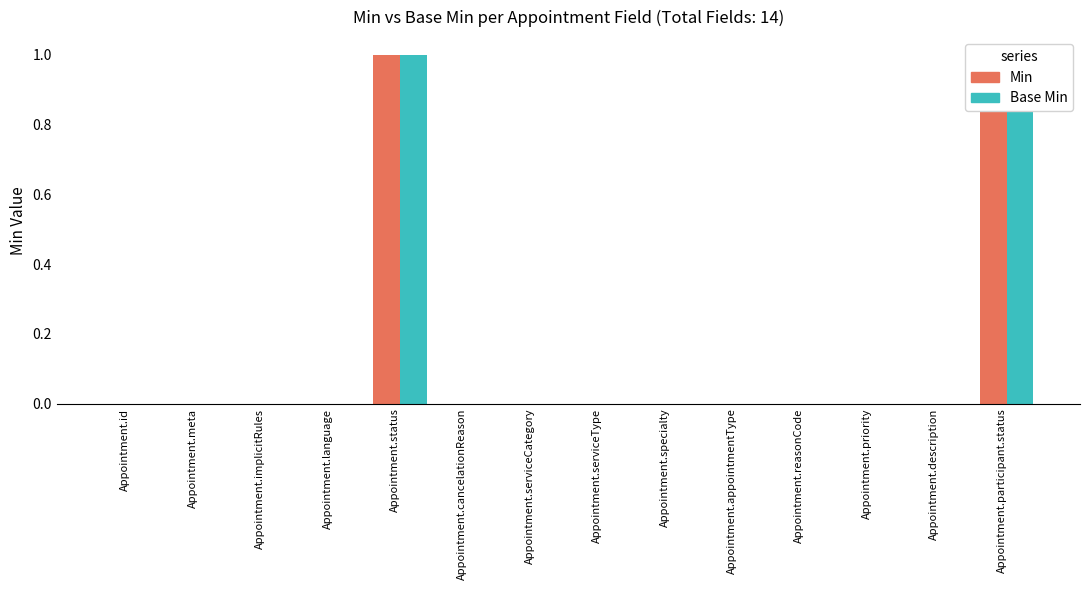

List the series in order of their peak value, lowest first.

Min, Base Min